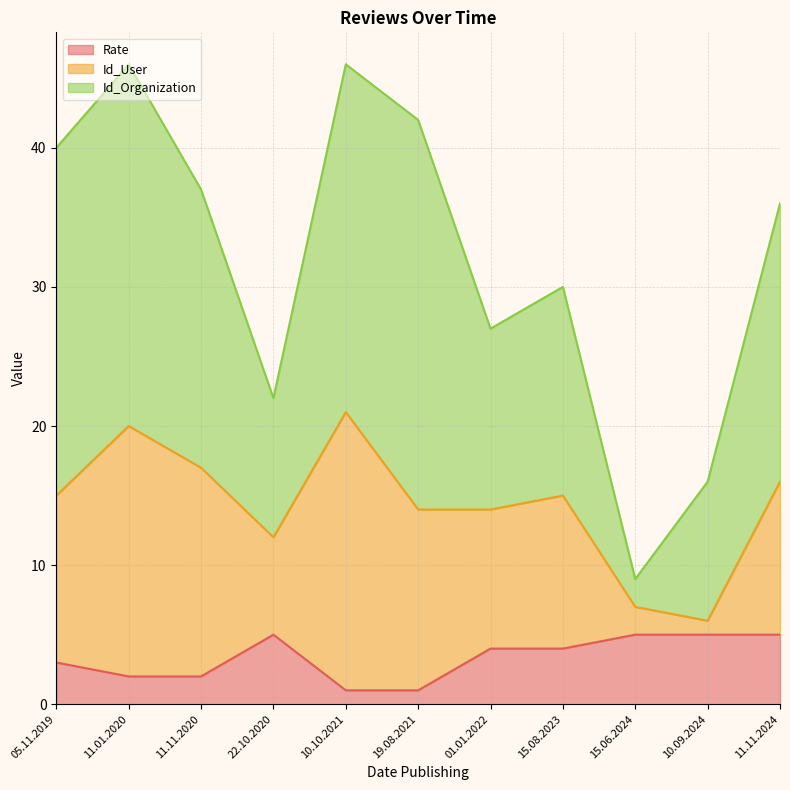

True or false: Rate and Id_User cross at least once.

False